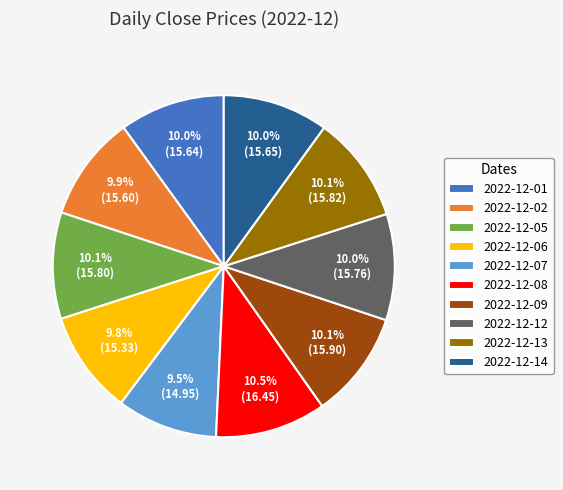

How many slices are in this pie chart?

10